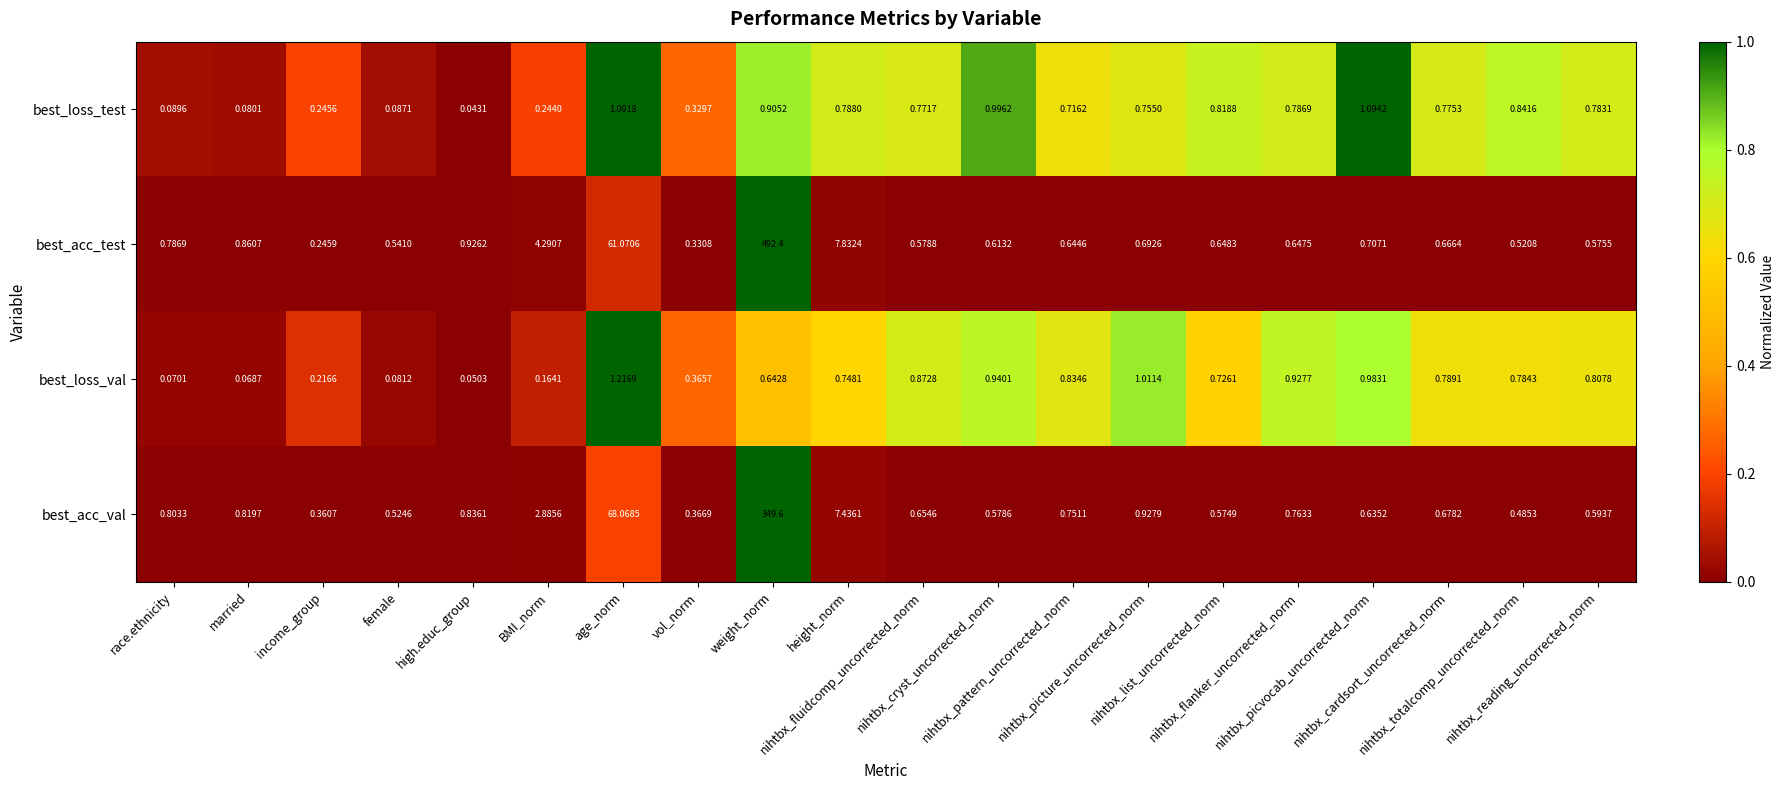

Rank the series by their maximum value, from lowest to highest.

best_loss_test, best_loss_val, best_acc_val, best_acc_test